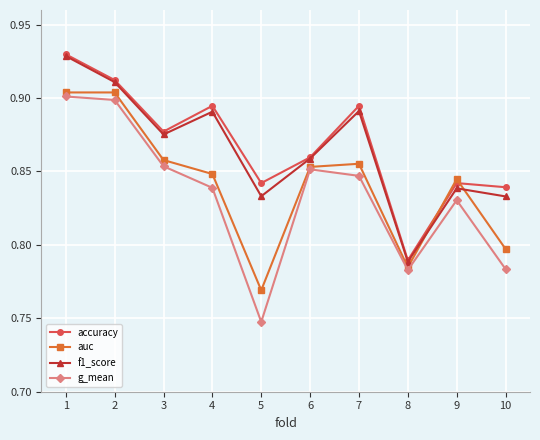

At which category does accuracy reach its first local valley?

3